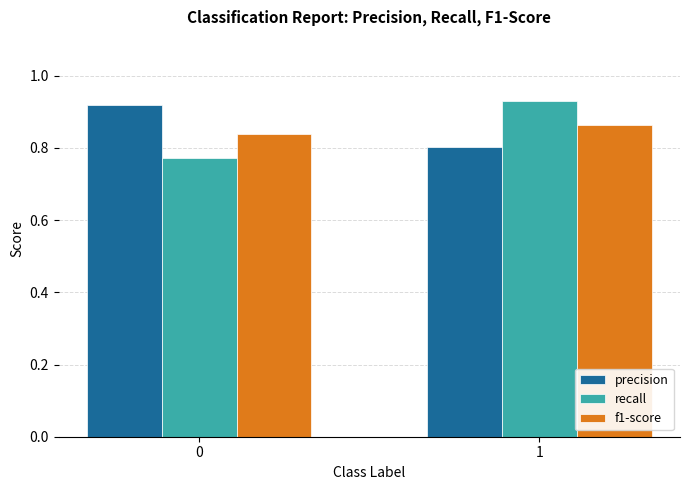

At 0, list the series in order from smallest to largest.

recall, f1-score, precision